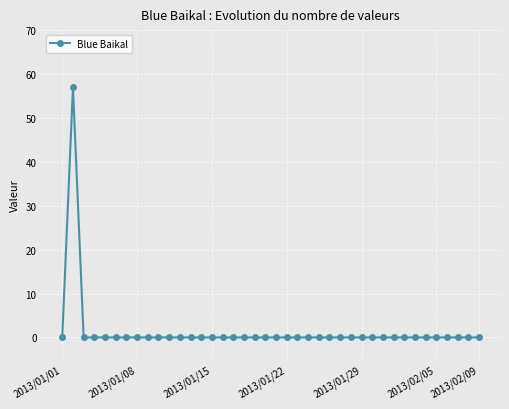

What is the maximum value shown in the chart?

57